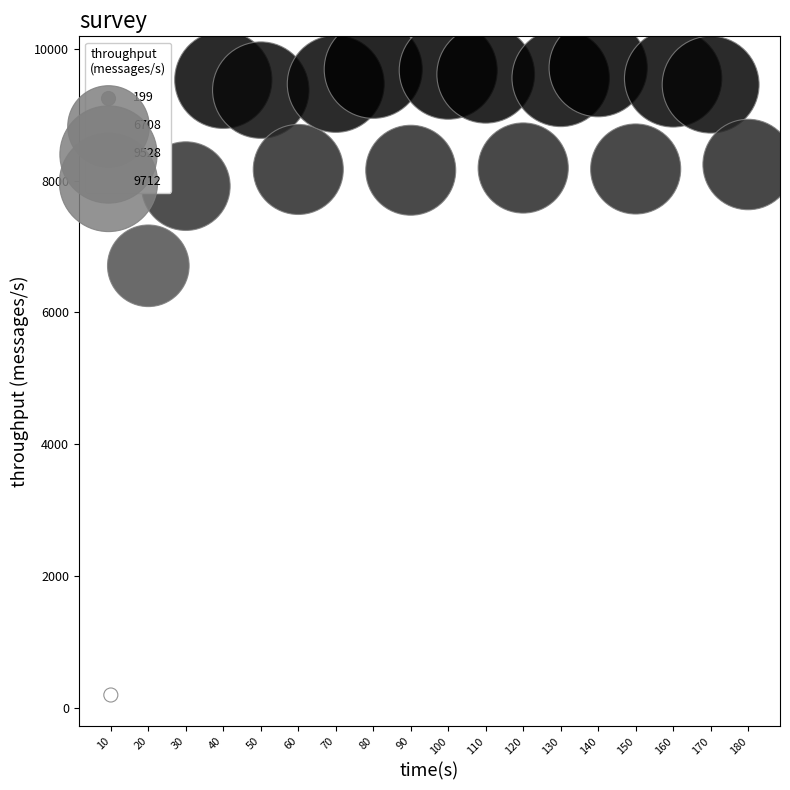

What is the range of Y values (max minus min)?

9513